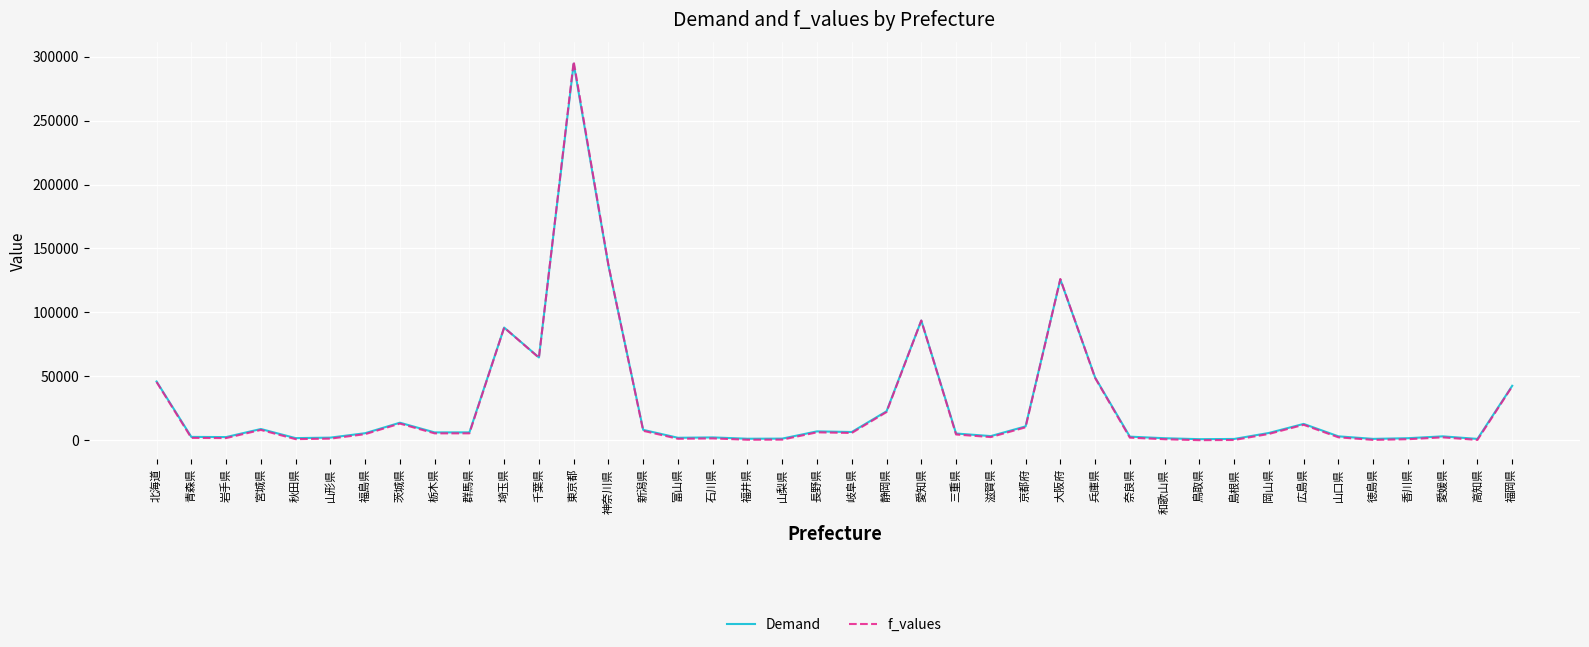

At which label is Demand closest to 147686?

神奈川県